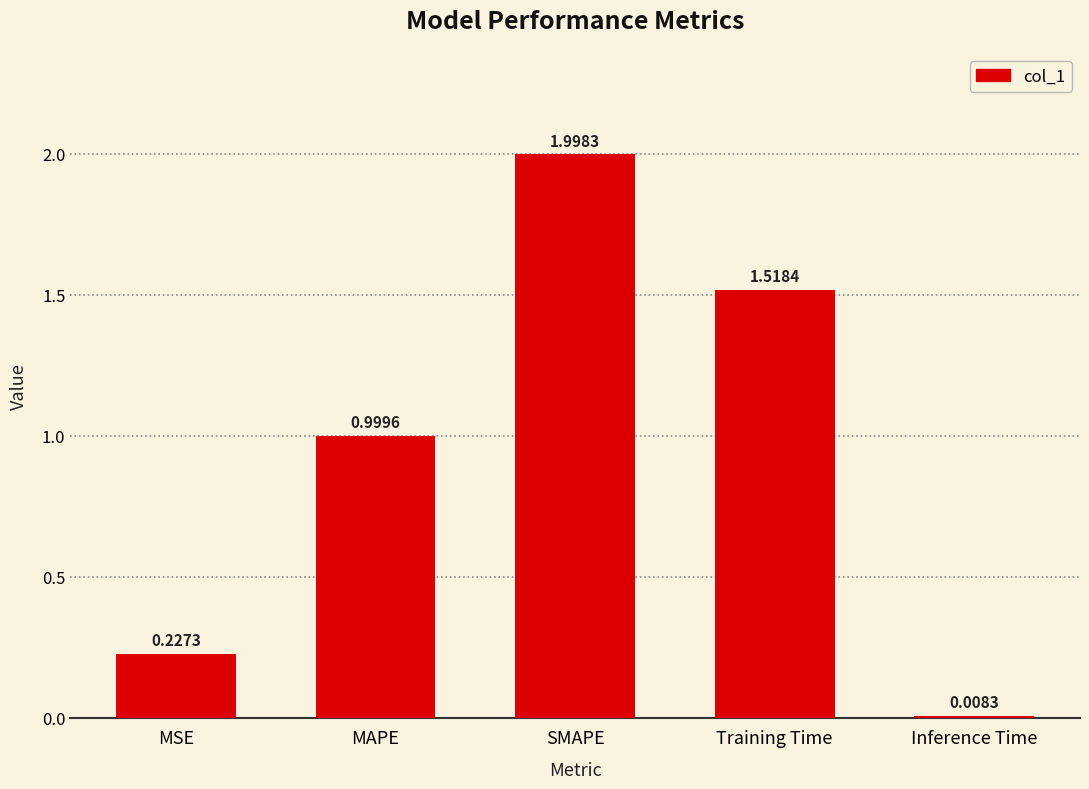

Rank the categories by value from lowest to highest.

Inference Time, MSE, MAPE, Training Time, SMAPE